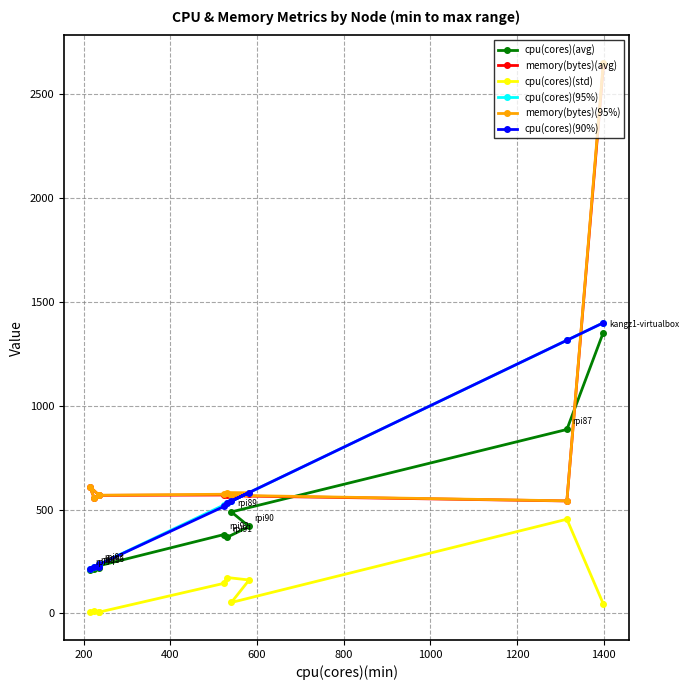

List the series in order of their peak value, highest first.

memory(bytes)(95%), memory(bytes)(avg), cpu(cores)(95%), cpu(cores)(90%), cpu(cores)(avg), cpu(cores)(std)